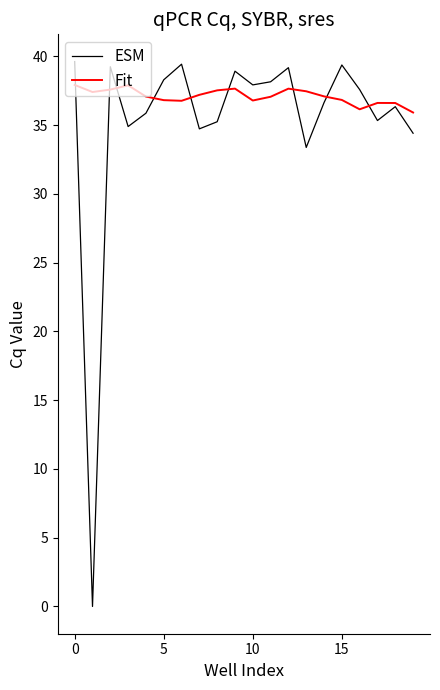

List the series in order of their overall mean, lowest first.

ESM, Fit